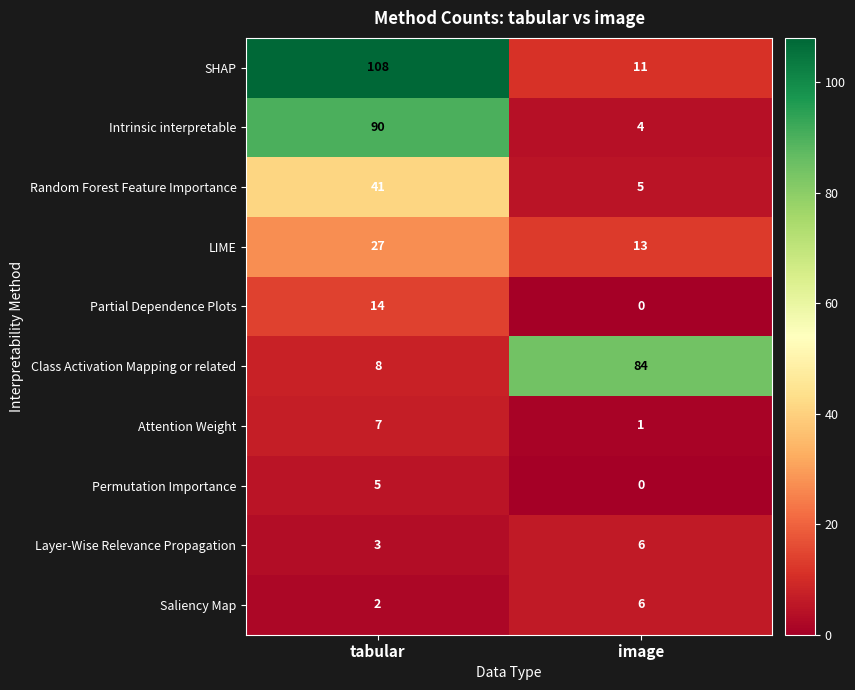

Which series changed the most between tabular and image?

SHAP